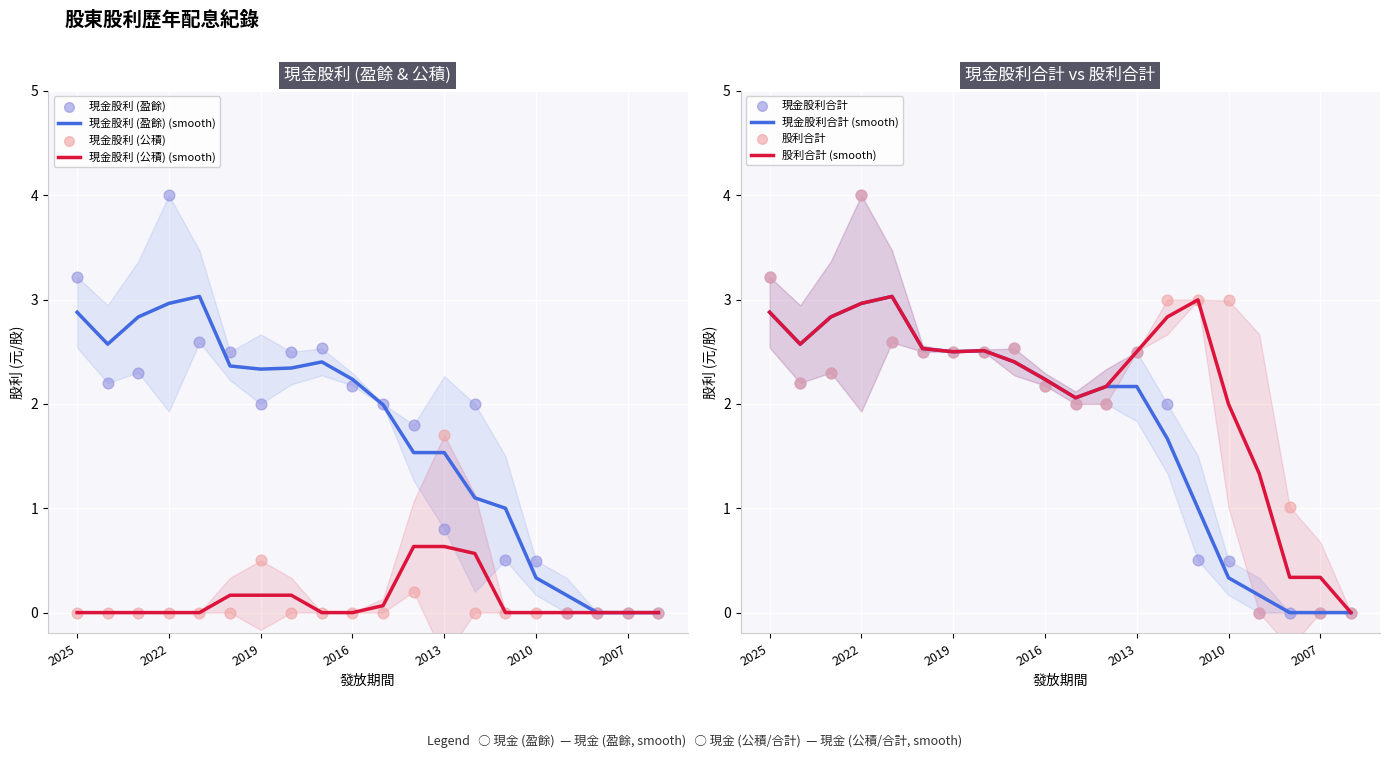

At which category is the sum across all series the highest?

2022